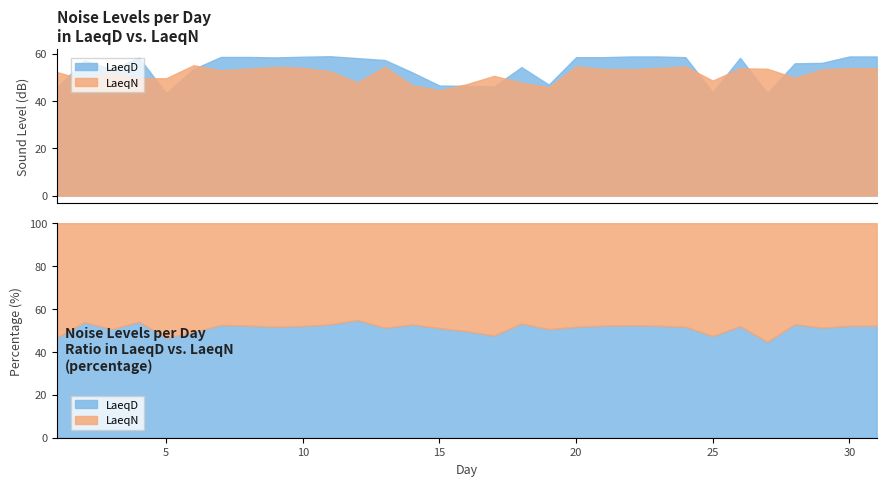

Is it true that LaeqN equals 52.0 at 3?

True